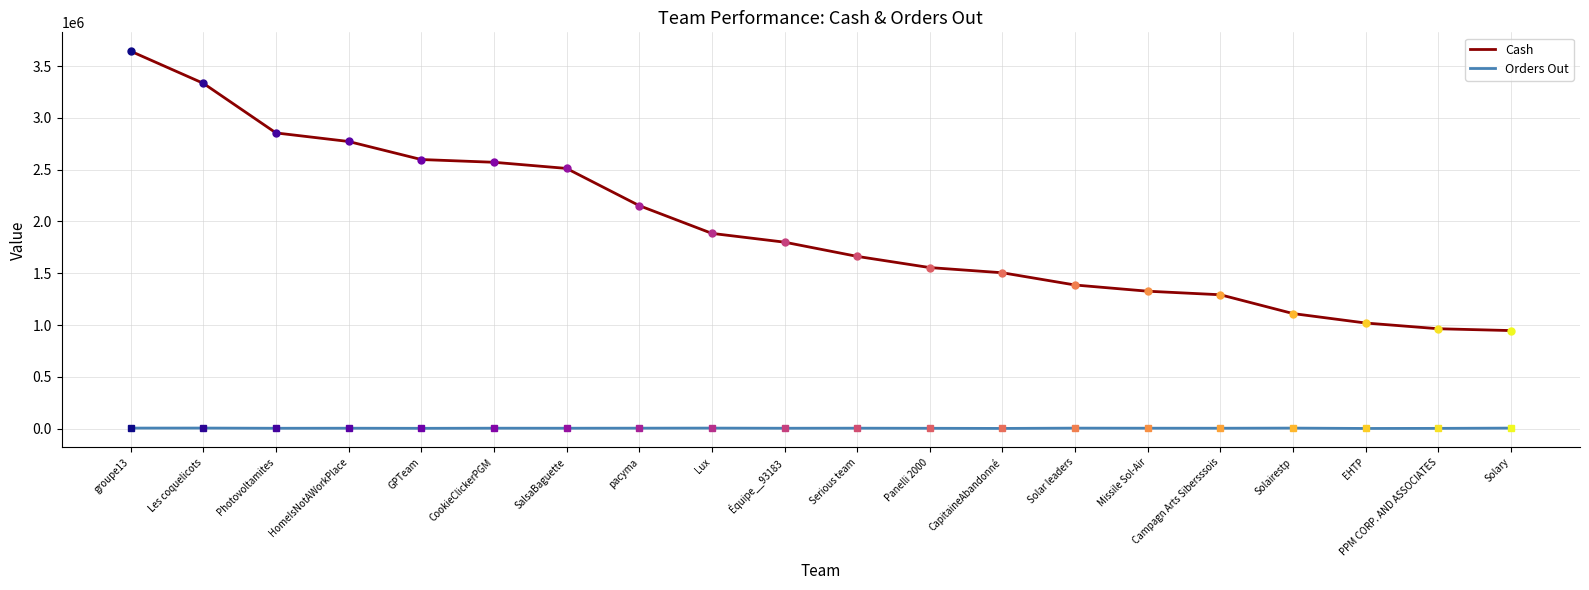

Which series has the largest range (max minus min)?

Cash